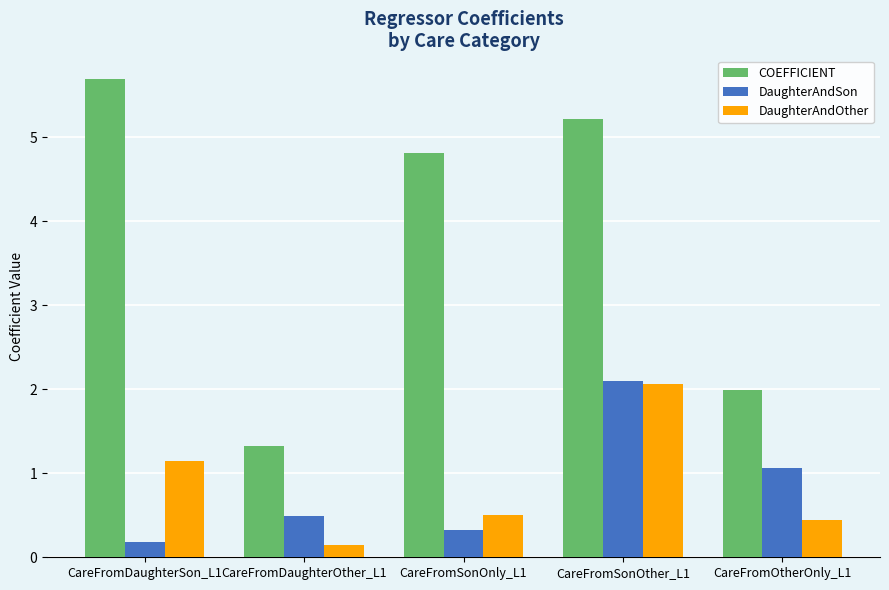

What is the label of the 4th bar from the right?

CareFromDaughterOther_L1